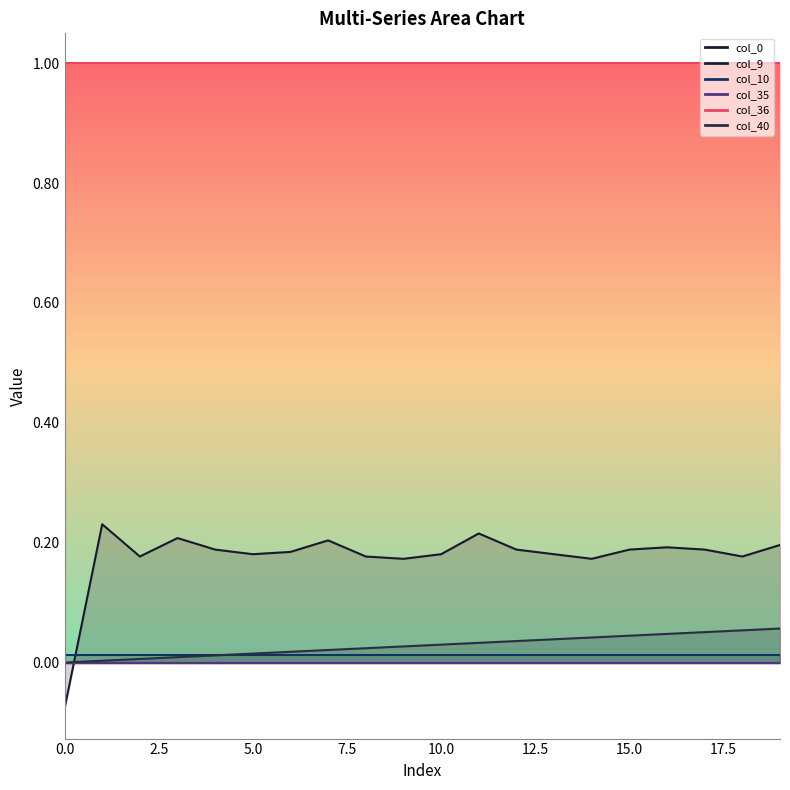

Reading right to left, list all the values displayed in this chart.

col_40: 0.1	0.1	0.1	0.0	0.0	0.0	0.0	0.0	0.0	0.0	0.0	0.0	0.0	0.0	0.0	0.0	0.0	0.0	0.0	0.0
col_9: 0.0	0.0	0.0	0.0	0.0	0.0	0.0	0.0	0.0	0.0	0.0	0.0	0.0	0.0	0.0	0.0	0.0	0.0	0.0	0.0
col_10: 0.0	0.0	0.0	0.0	0.0	0.0	0.0	0.0	0.0	0.0	0.0	0.0	0.0	0.0	0.0	0.0	0.0	0.0	0.0	0.0
col_35: 0.0	0.0	0.0	0.0	0.0	0.0	0.0	0.0	0.0	0.0	0.0	0.0	0.0	0.0	0.0	0.0	0.0	0.0	0.0	0.0
col_36: 1.0	1.0	1.0	1.0	1.0	1.0	1.0	1.0	1.0	1.0	1.0	1.0	1.0	1.0	1.0	1.0	1.0	1.0	1.0	1.0
col_0: 0.2	0.2	0.2	0.2	0.2	0.2	0.2	0.2	0.2	0.2	0.2	0.2	0.2	0.2	0.2	0.2	0.2	0.2	0.2	-0.1